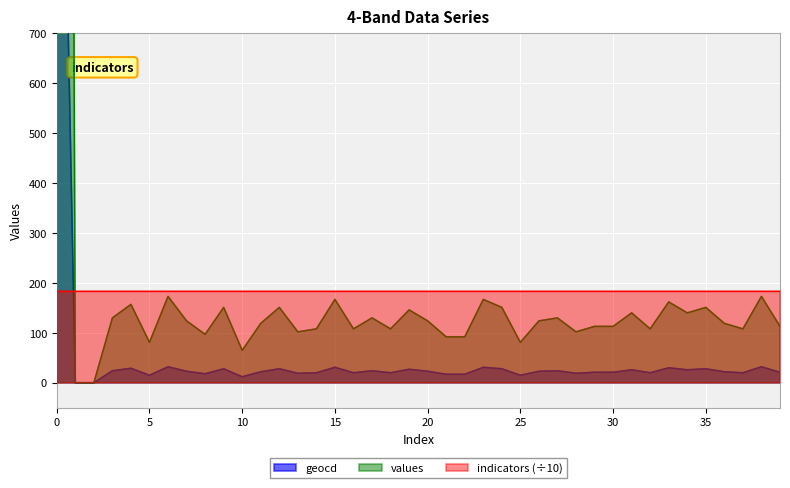

What is the difference between the second highest and second lowest values in the values series?

173